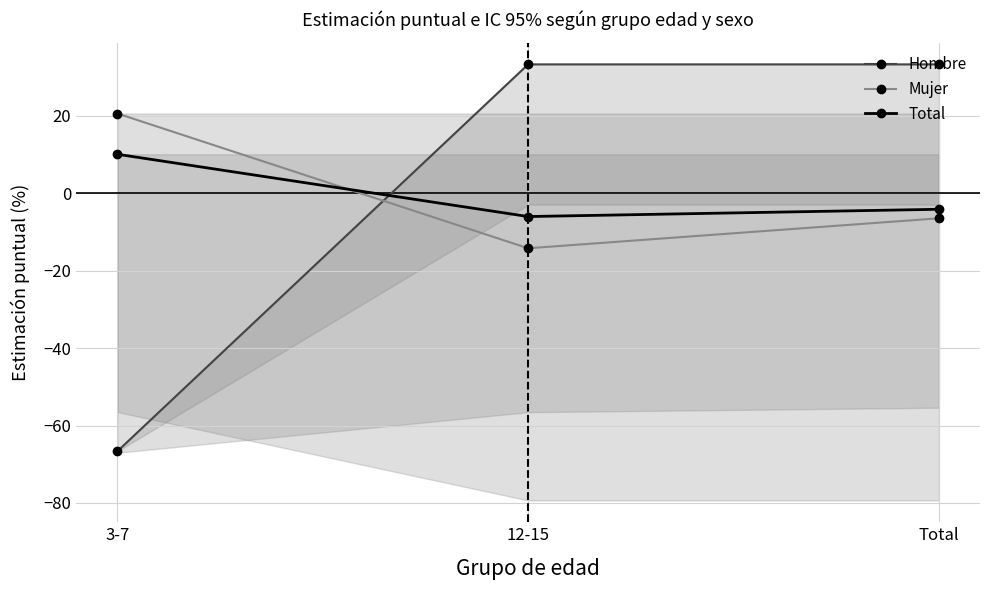

Which category has the lowest value in the Hombre series?

3-7